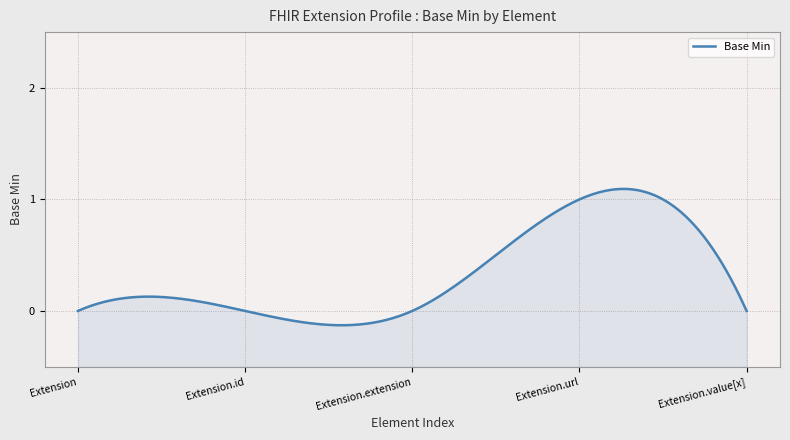

Does the chart display data point markers on the line(s)?

No